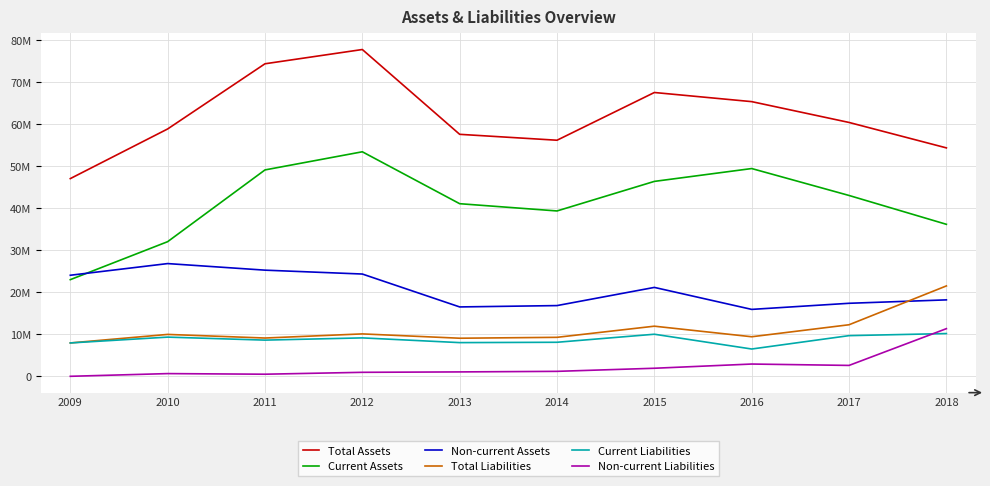

What are all the series names shown in the legend?

Total Assets, Current Assets, Non-current Assets, Total Liabilities, Current Liabilities, Non-current Liabilities